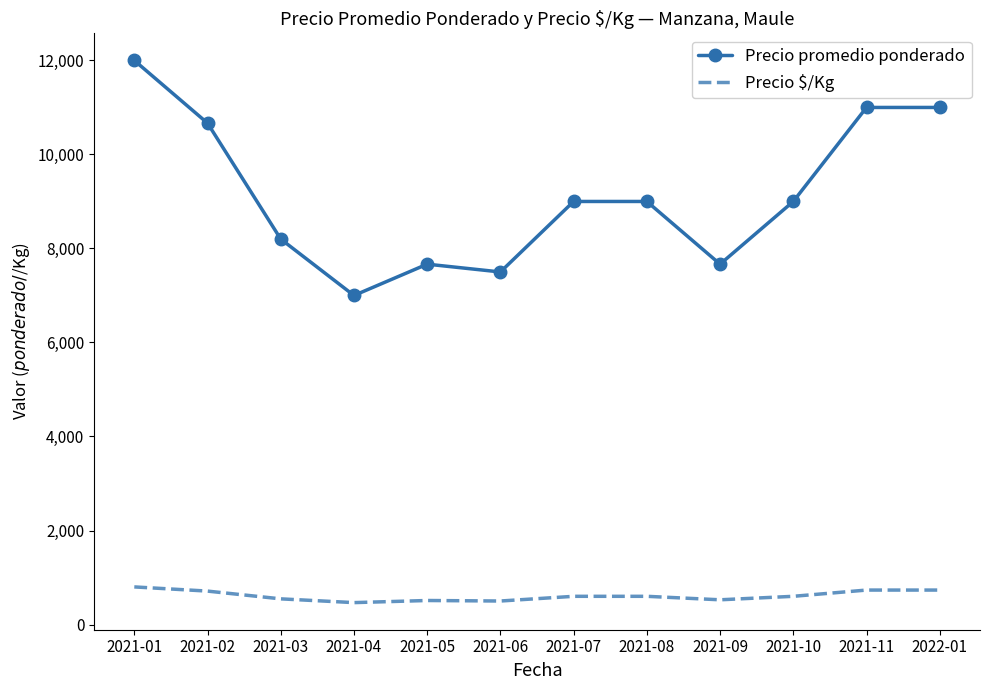

What is the sum of all Precio promedio ponderado values?

109698